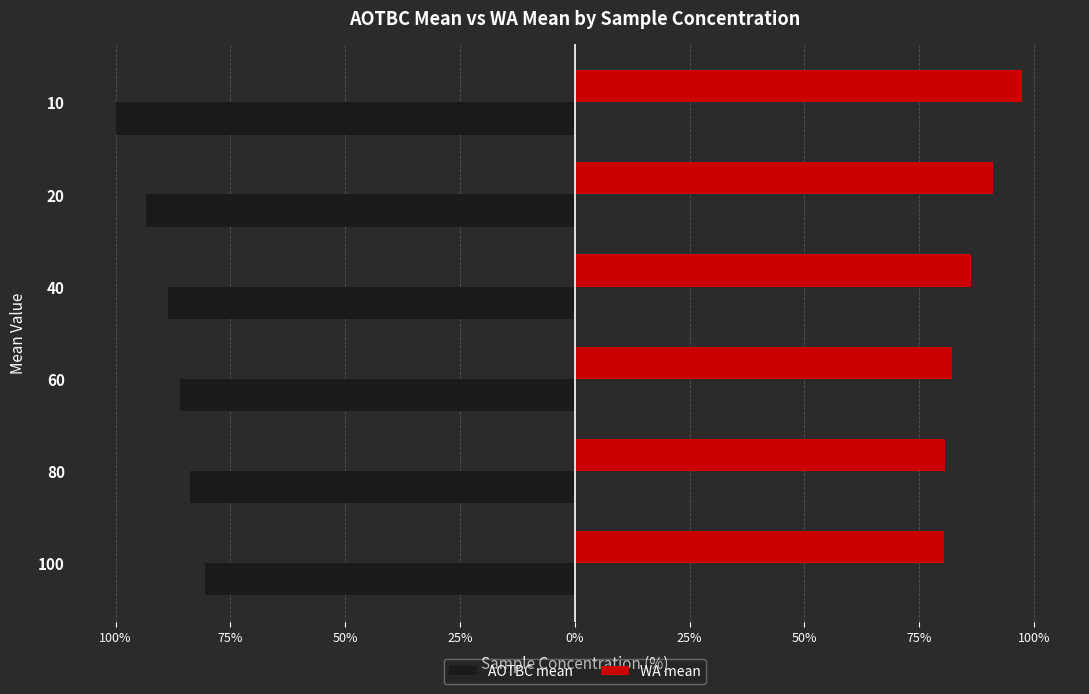

What are all the series names shown in the legend?

AOTBC mean, WA mean